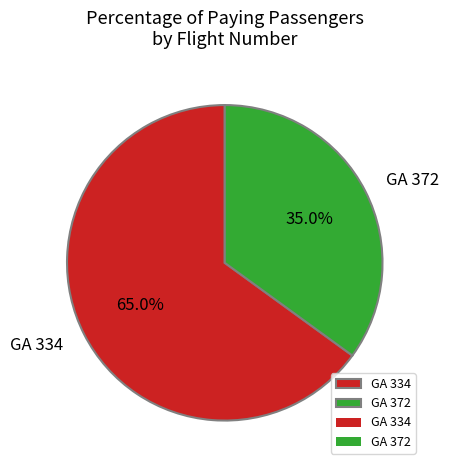

Which has a higher value, GA 372 or GA 334?

GA 334